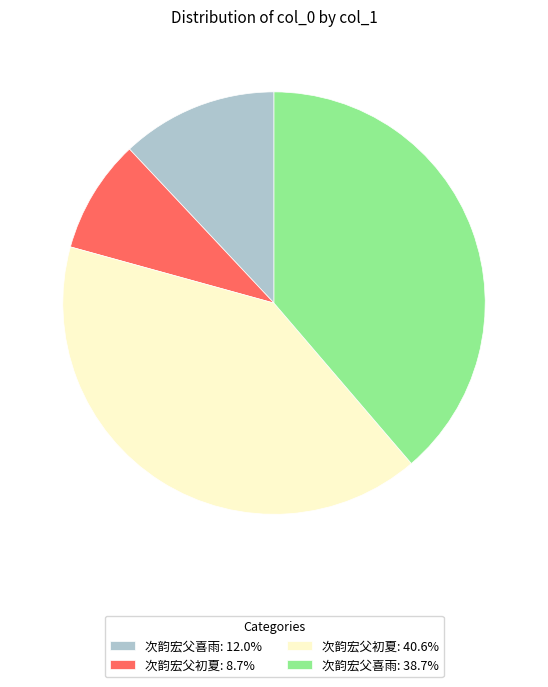

Does any single category account for the majority?

No